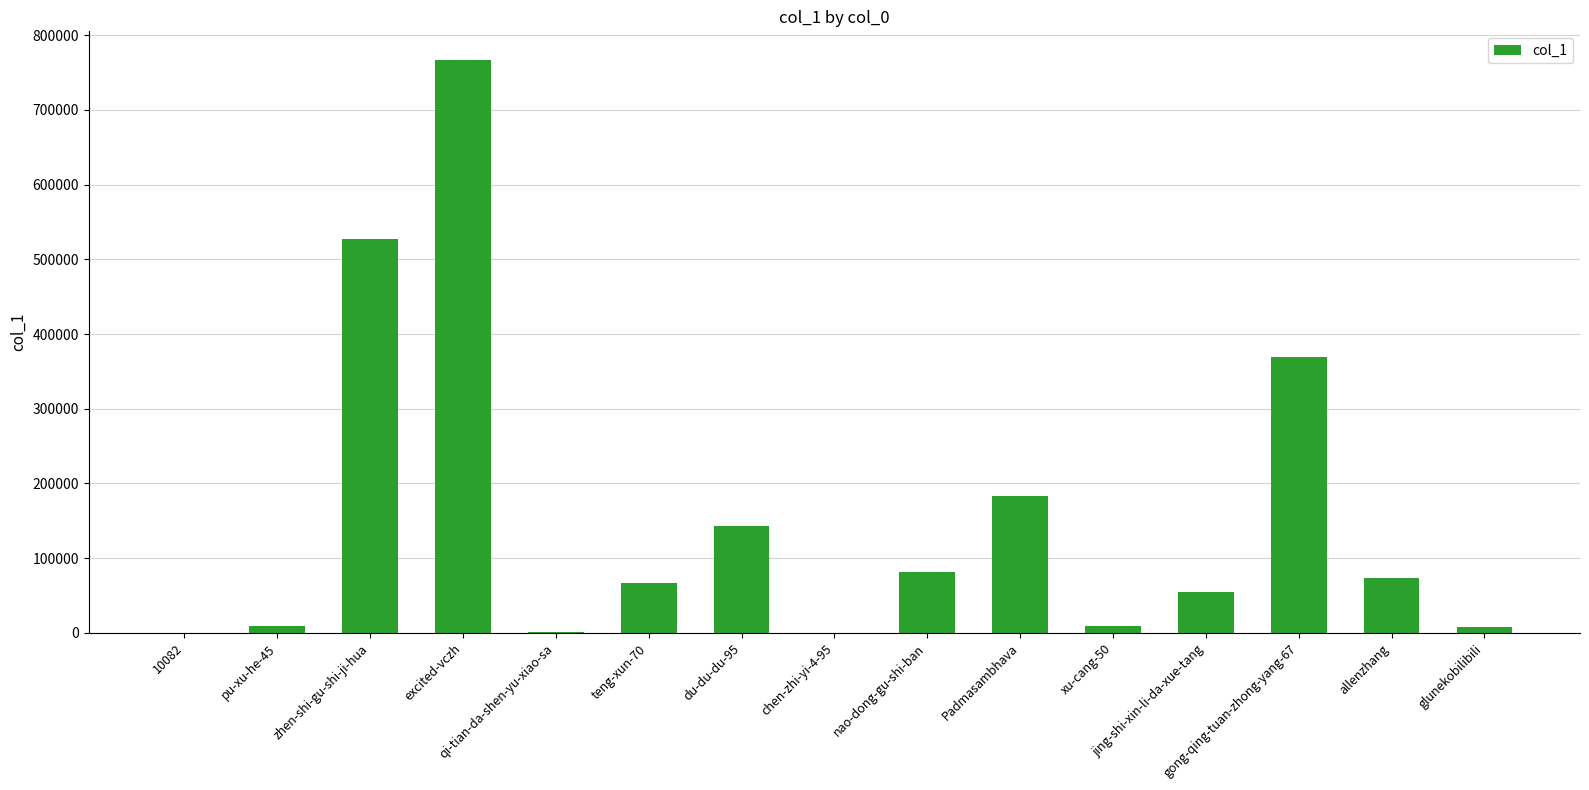

What is the maximum value shown in the chart?

766716